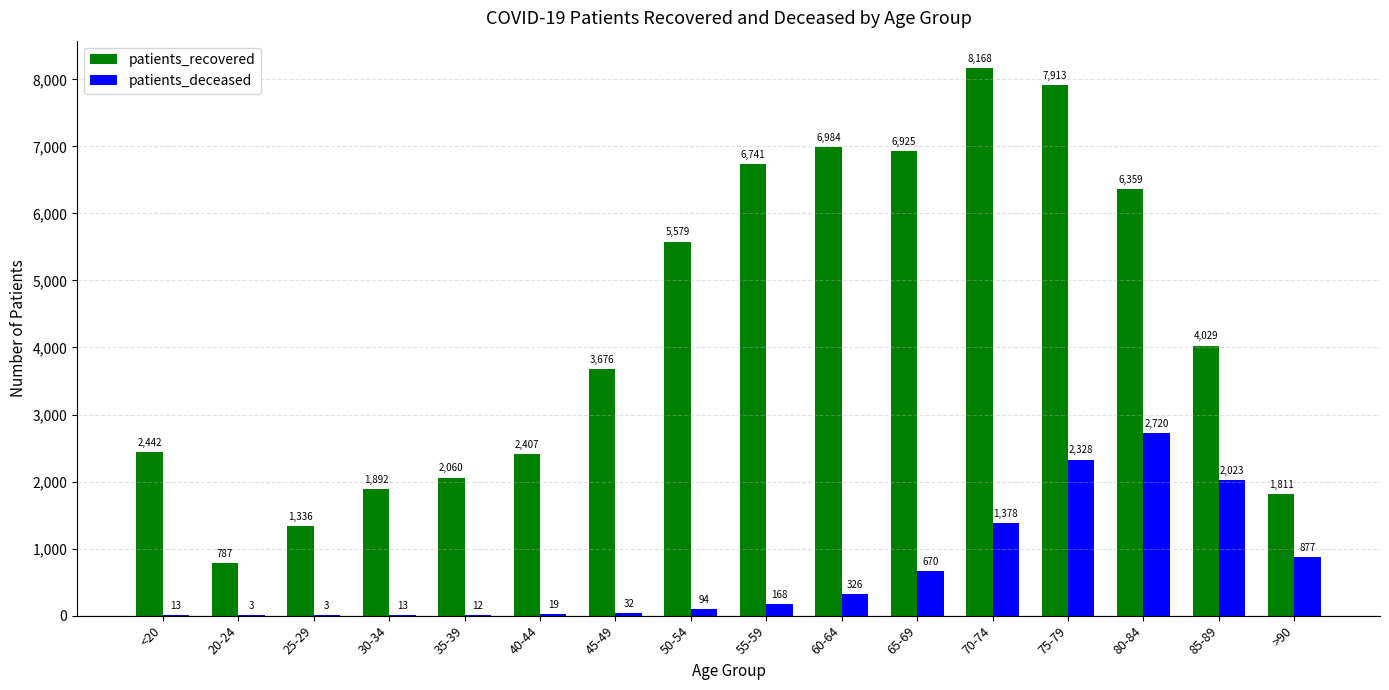

Reading left to right, transcribe all the data shown in this chart.

patients_recovered: <20=2442	20-24=787	25-29=1336	30-34=1892	35-39=2060	40-44=2407	45-49=3676	50-54=5579	55-59=6741	60-64=6984	65-69=6925	70-74=8168	75-79=7913	80-84=6359	85-89=4029	>90=1811
patients_deceased: <20=13	20-24=3	25-29=3	30-34=13	35-39=12	40-44=19	45-49=32	50-54=94	55-59=168	60-64=326	65-69=670	70-74=1378	75-79=2328	80-84=2720	85-89=2023	>90=877